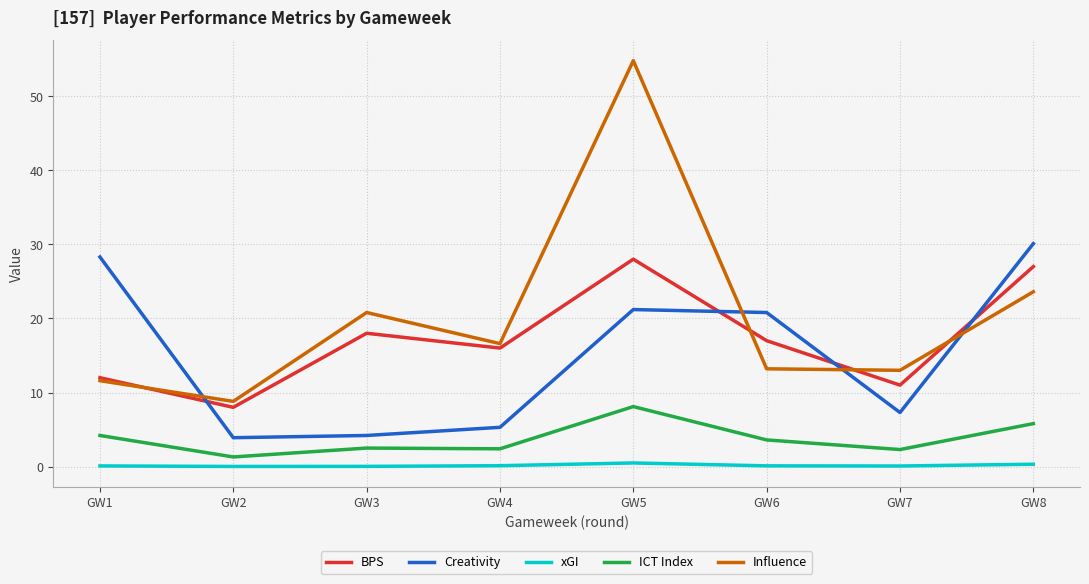

At GW8, list the series in order from smallest to largest.

xGI, ICT Index, Influence, BPS, Creativity